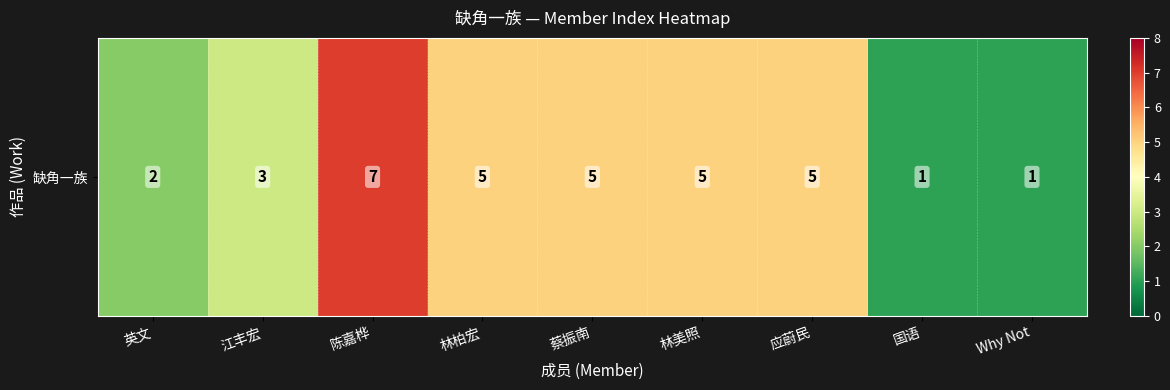

Reading left to right, transcribe all the data shown in this chart.

英文=2	江丰宏=3	陈嘉桦=7	林柏宏=5	蔡振南=5	林美照=5	应蔚民=5	国语=1	Why Not=1